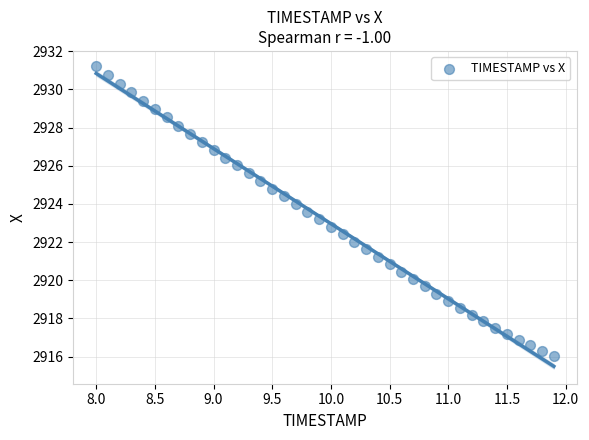

What is the range of X values (max minus min)?

3.9